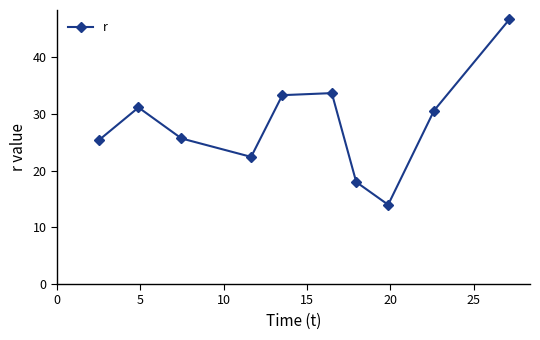

How many data points are above 30?

5